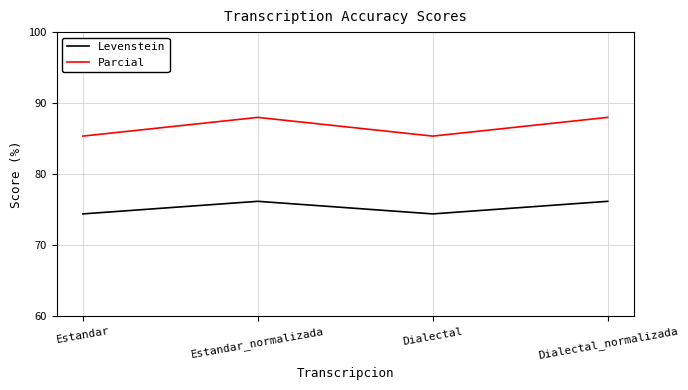

At how many categories does at least one series exceed 79?

4